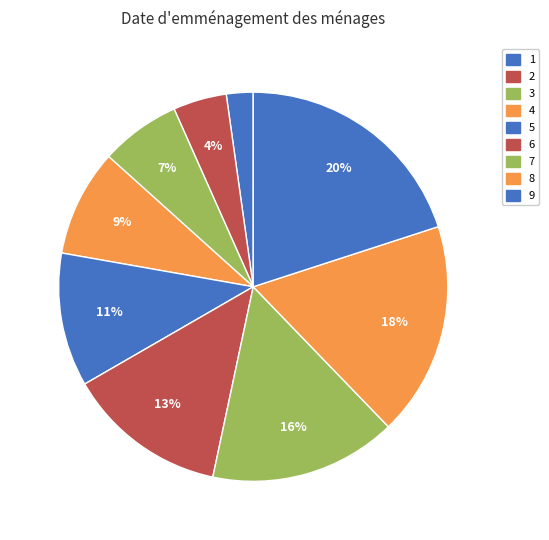

The 6 slice represents 13% of the pie. True or false?

True